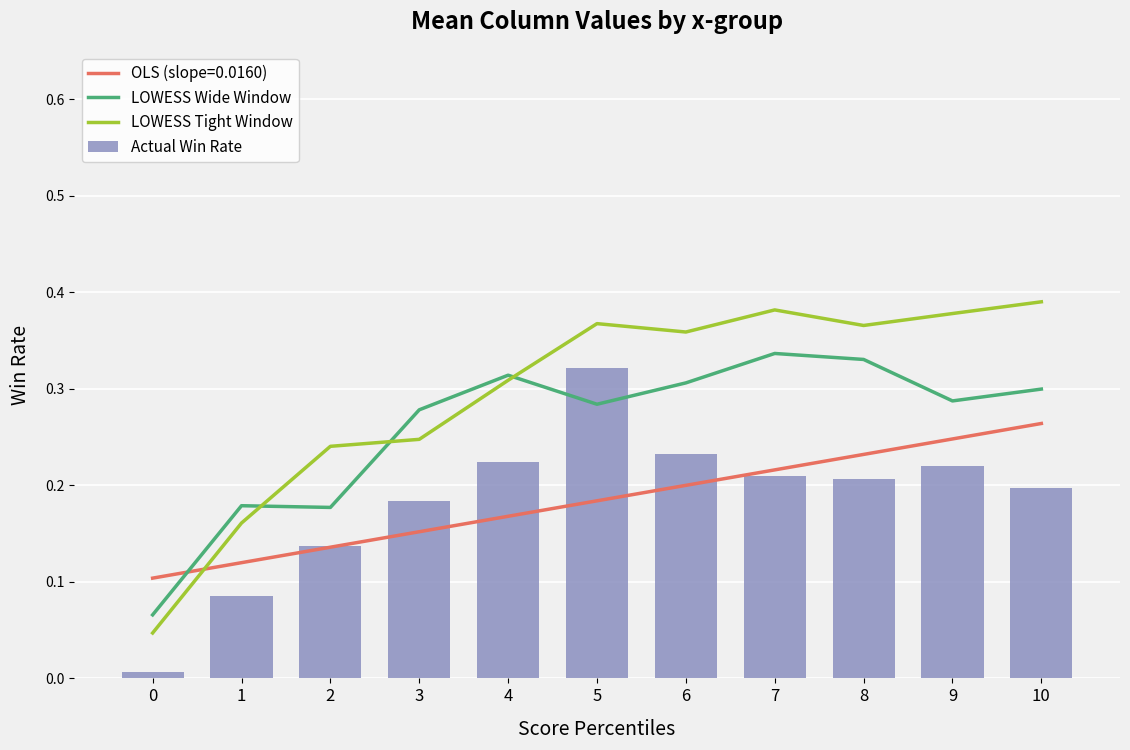

At how many categories does at least one series exceed 0?

11